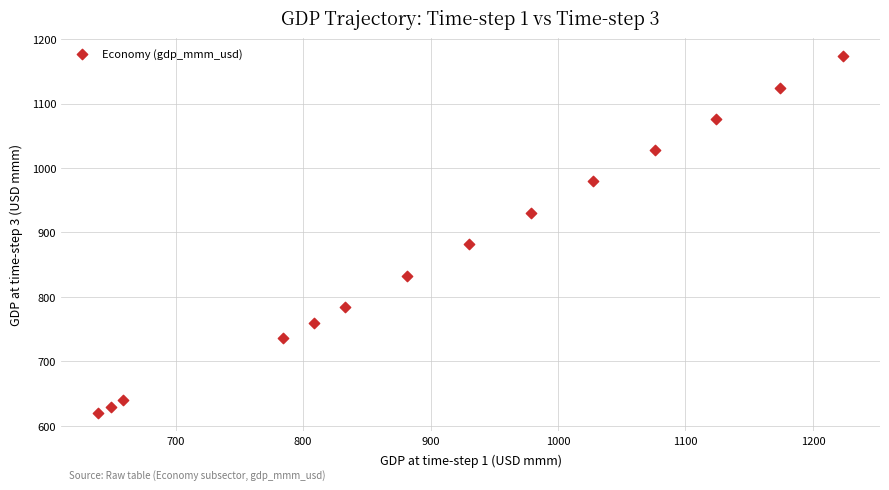

What is the range of X values (max minus min)?

584.0